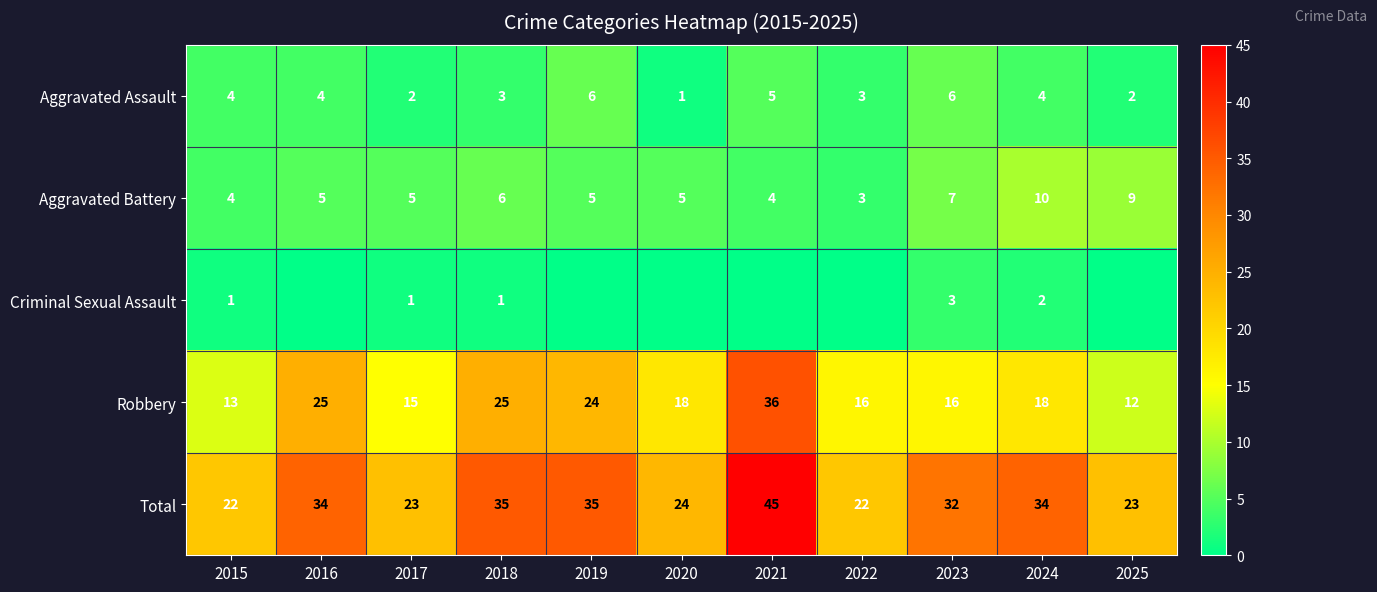

Is the value of Aggravated Assault at 2015 greater than the value of Total at 2017?

No